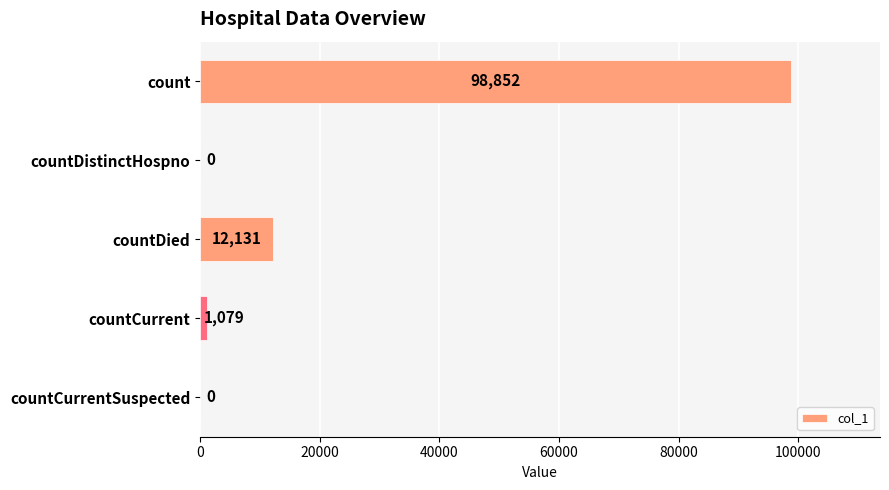

How many distinct data groups are displayed?

1